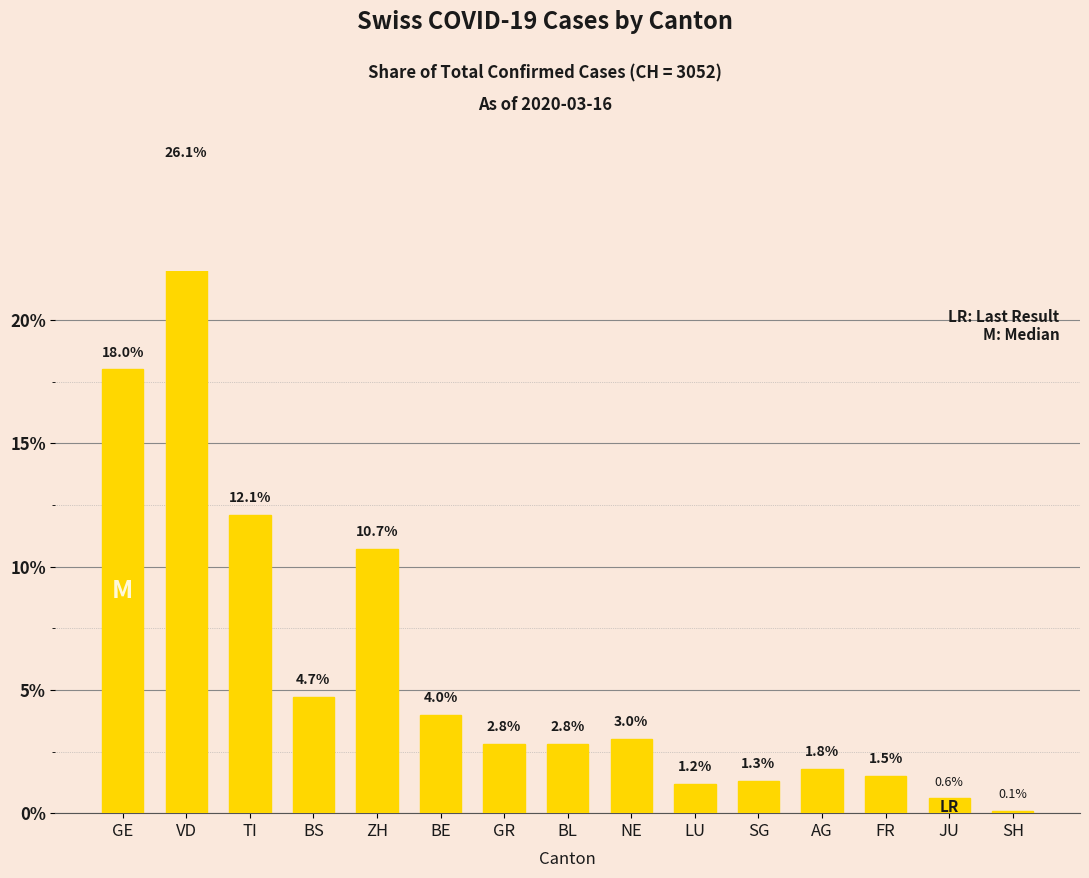

At which category does the chart reach its peak across all series?

VD